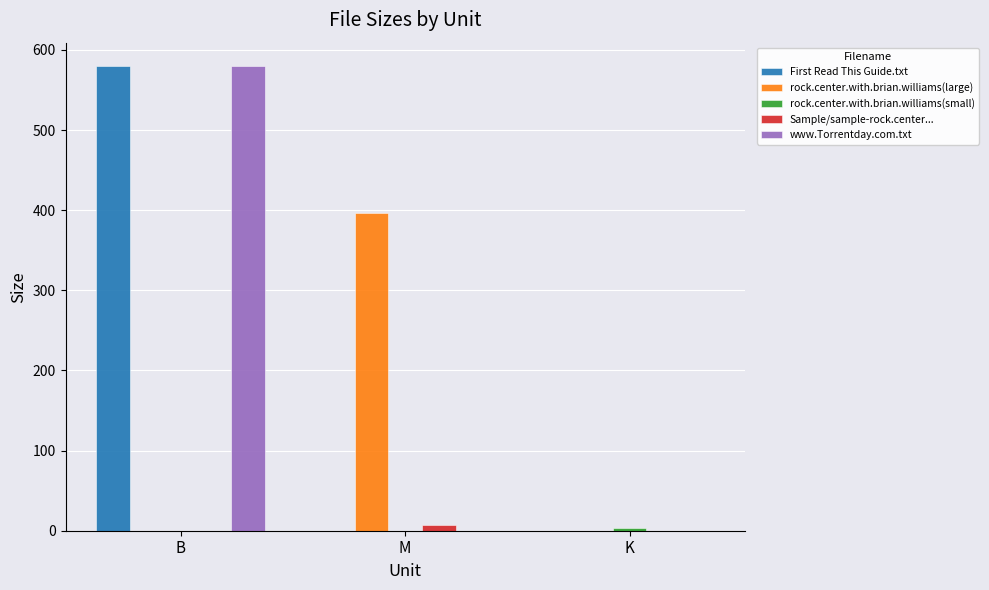

What is the sum of all rock.center.with.brian.williams(large) values?

396.0